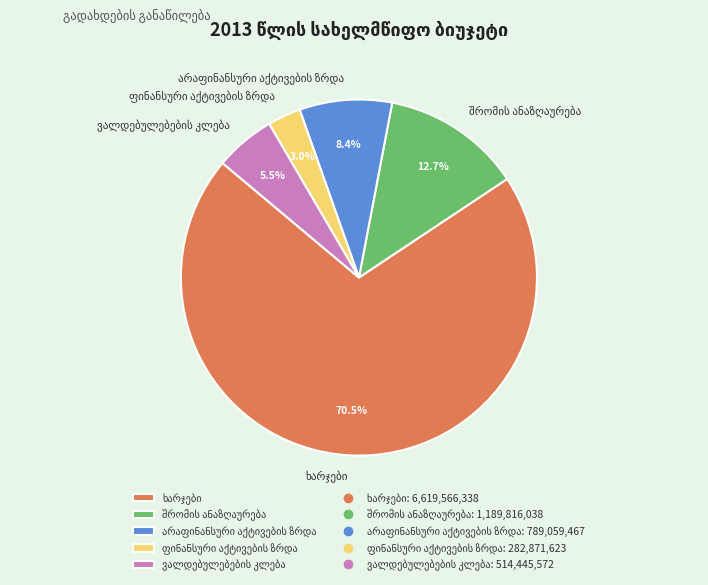

To the nearest percent, what is the average slice percentage?

20%